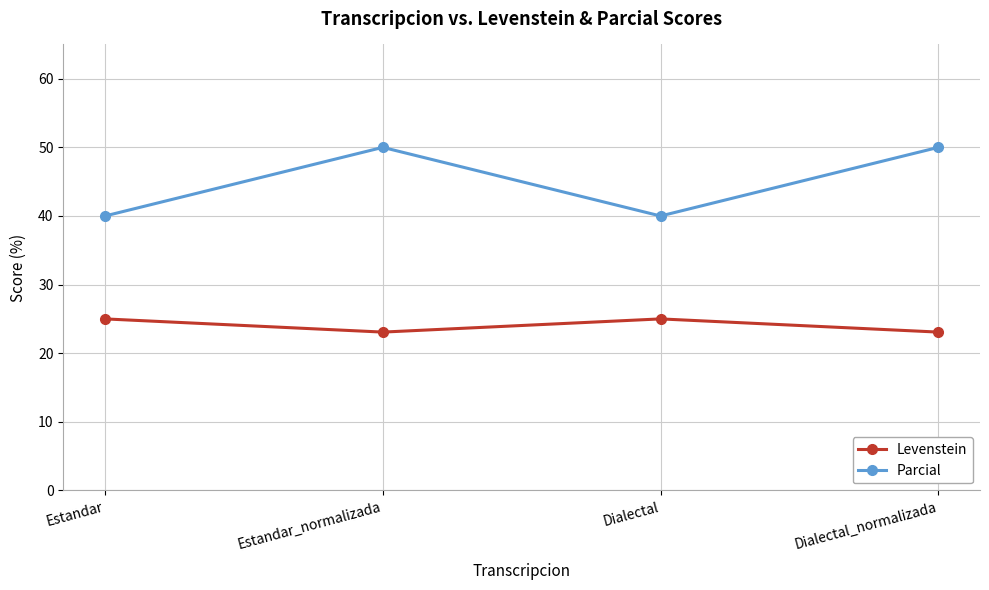

Where is the first local maximum for Parcial?

Estandar_normalizada